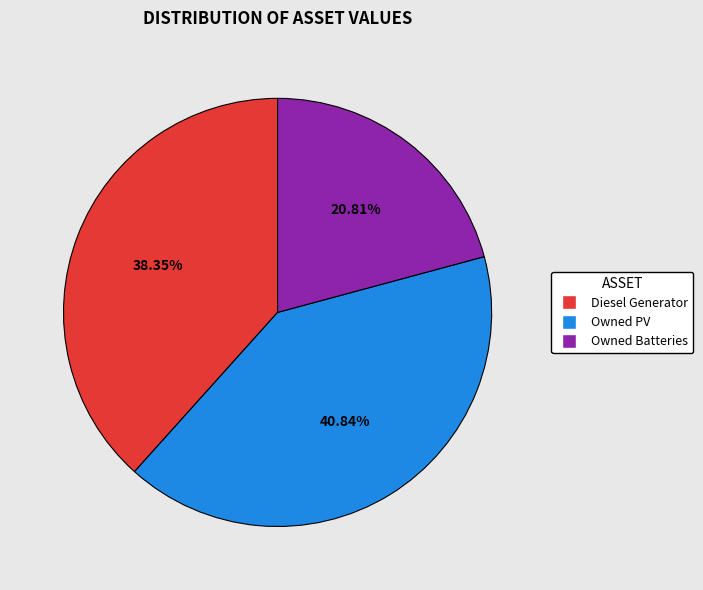

What is the smallest slice in the pie chart?

Owned Batteries